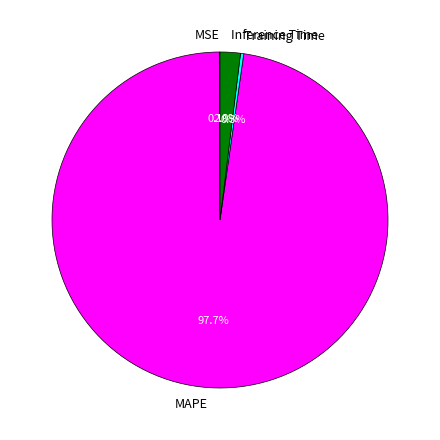

Between MAPE and Inference Time, which is larger?

MAPE